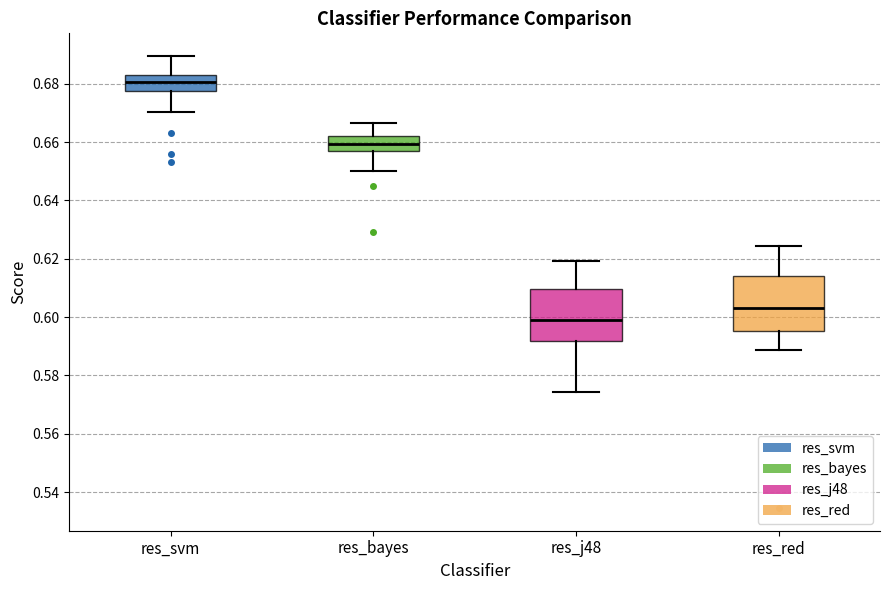

Which box's median line is the highest?

res_svm